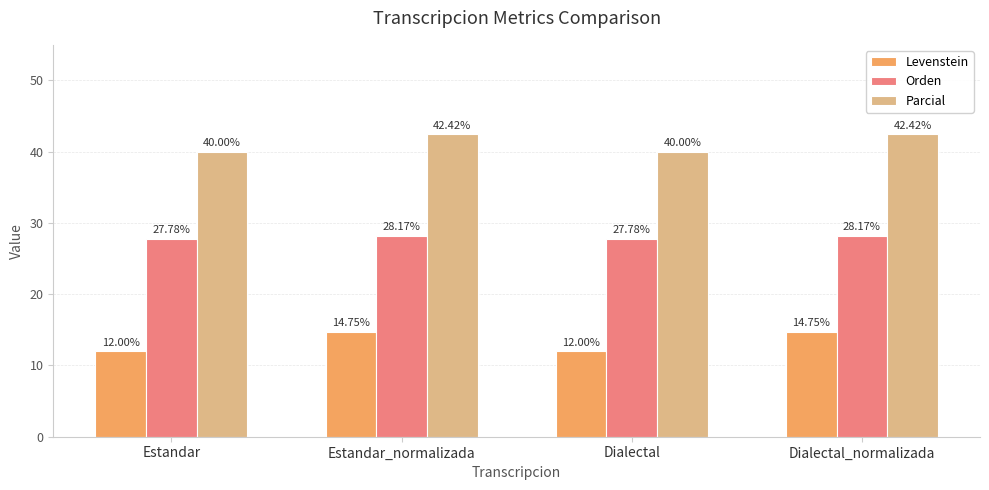

List the series in order of their peak value, highest first.

Parcial, Orden, Levenstein